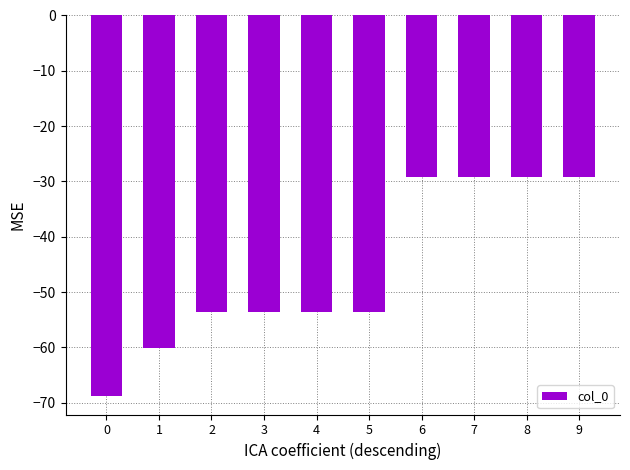

The value at 9 is -29.1. True or false?

True